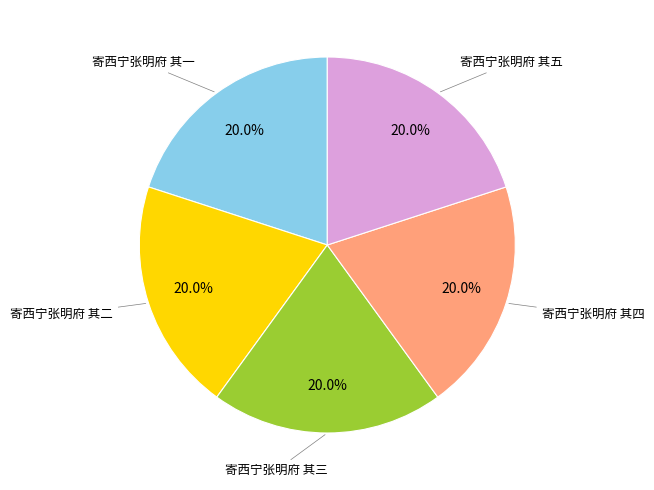

Does any single category account for the majority?

No